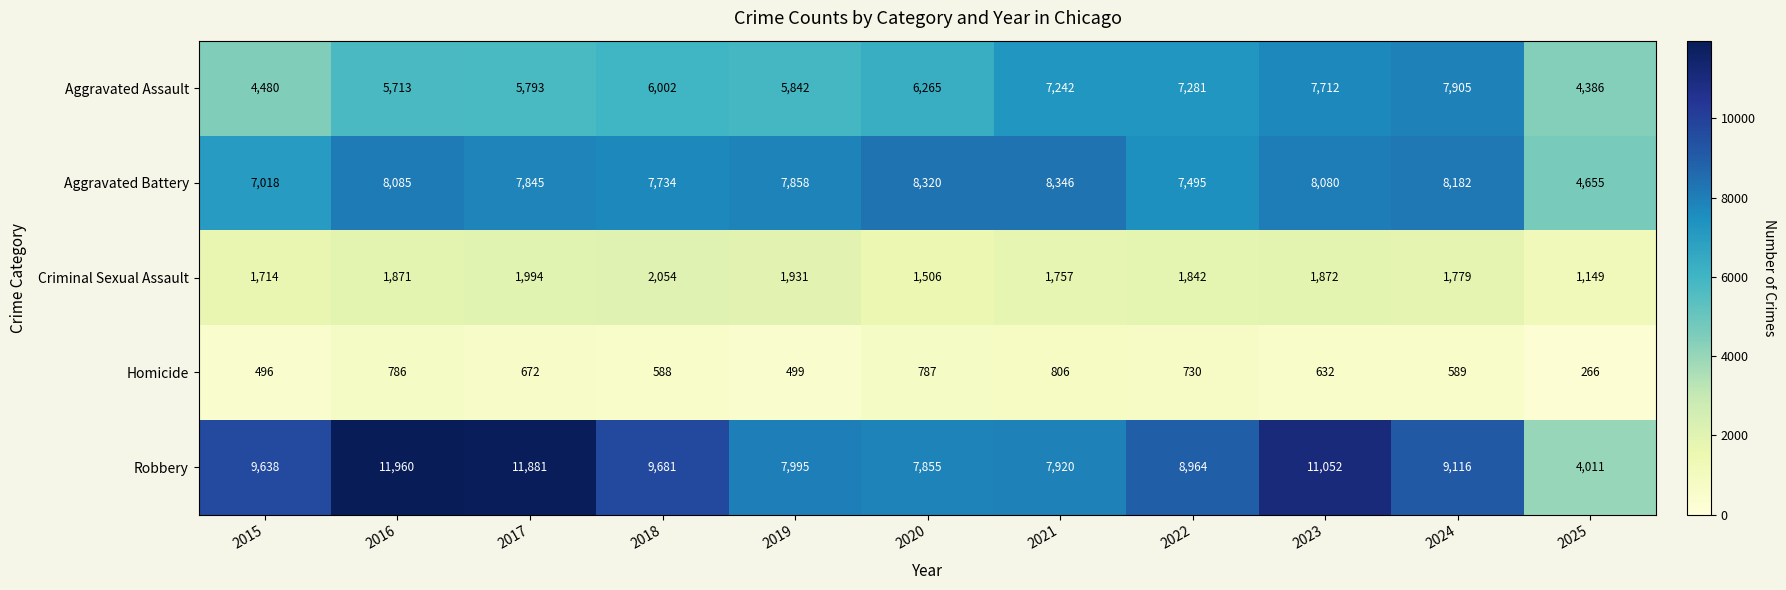

At which category is the sum across all series the highest?

2023